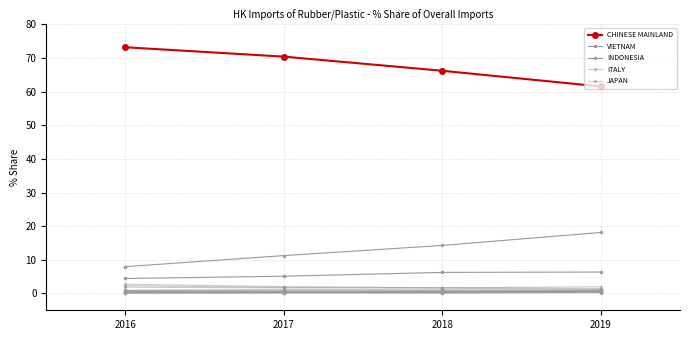

How many distinct data groups are displayed?

19